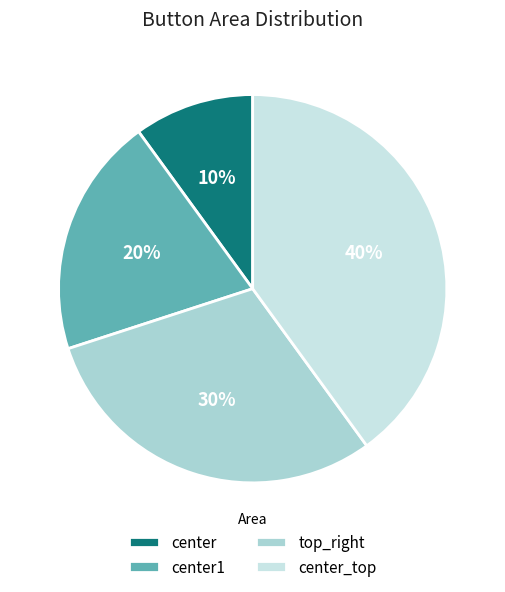

Which category has the smallest portion of the pie?

center